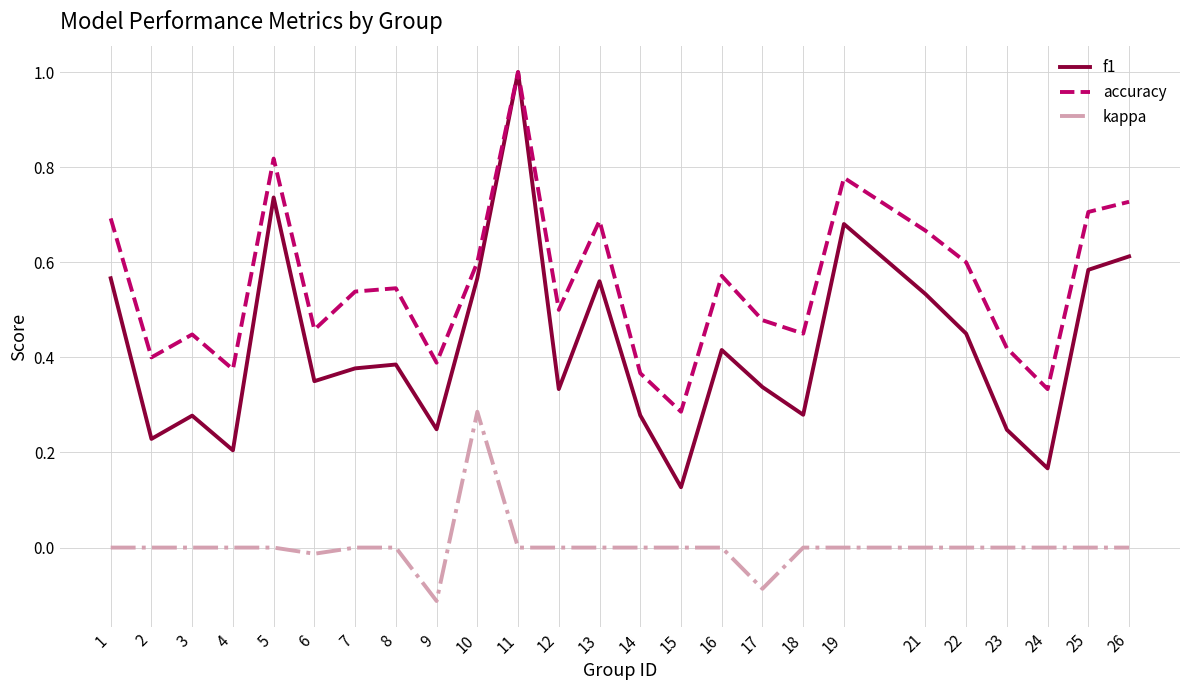

True or false: f1 and kappa intersect in this chart.

False